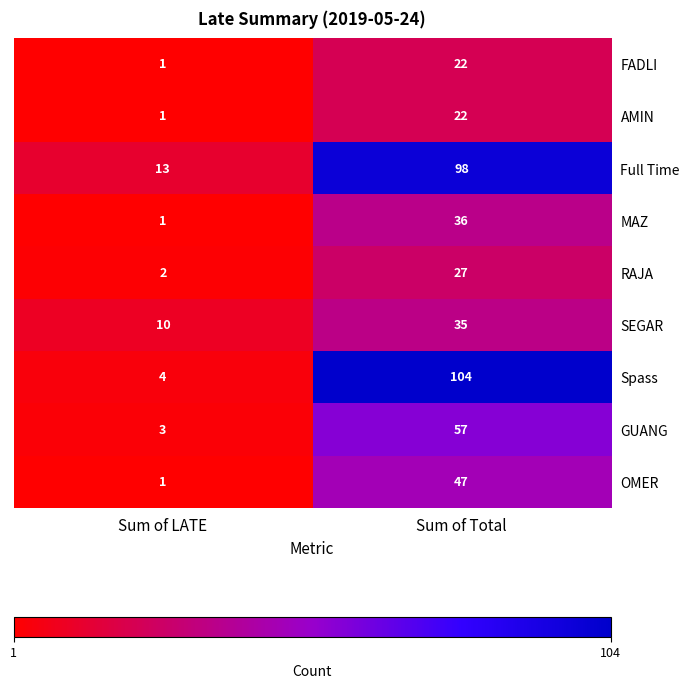

Which category has the lowest value across all series?

Sum of LATE